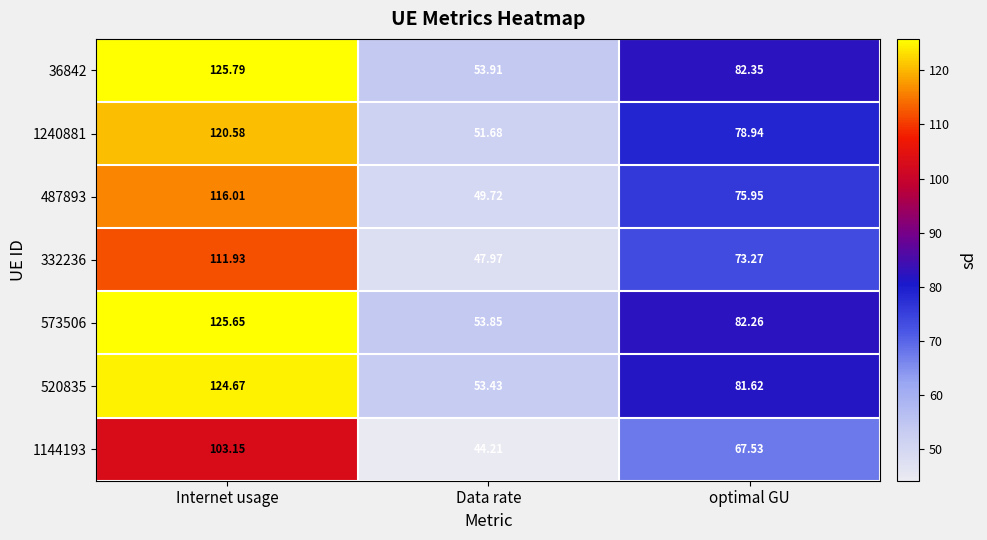

At optimal GU, list the series in order from smallest to largest.

1144193, 332236, 487893, 1240881, 520835, 573506, 36842